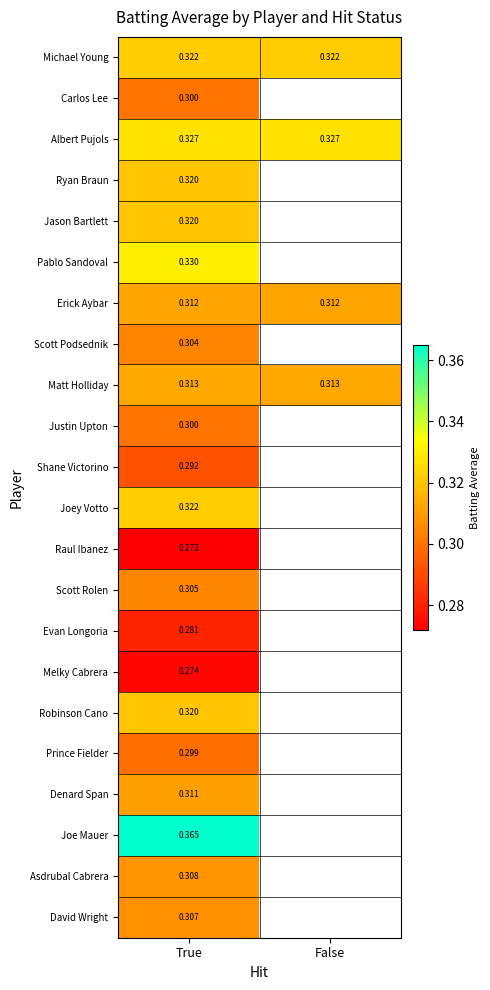

Between False and True, which is larger?

False